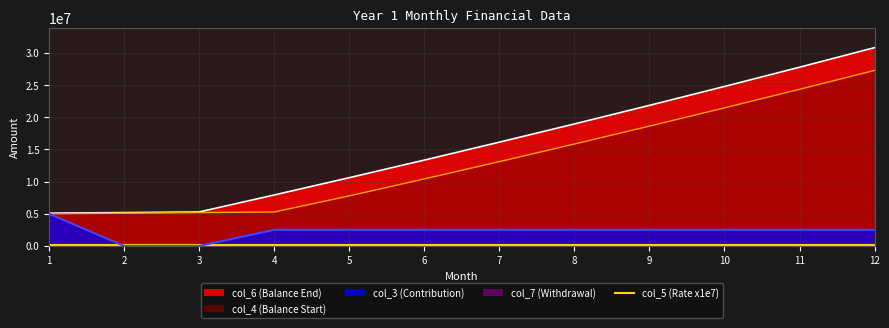

What is the sum of all col_3 (Contribution) values?

27500000.0